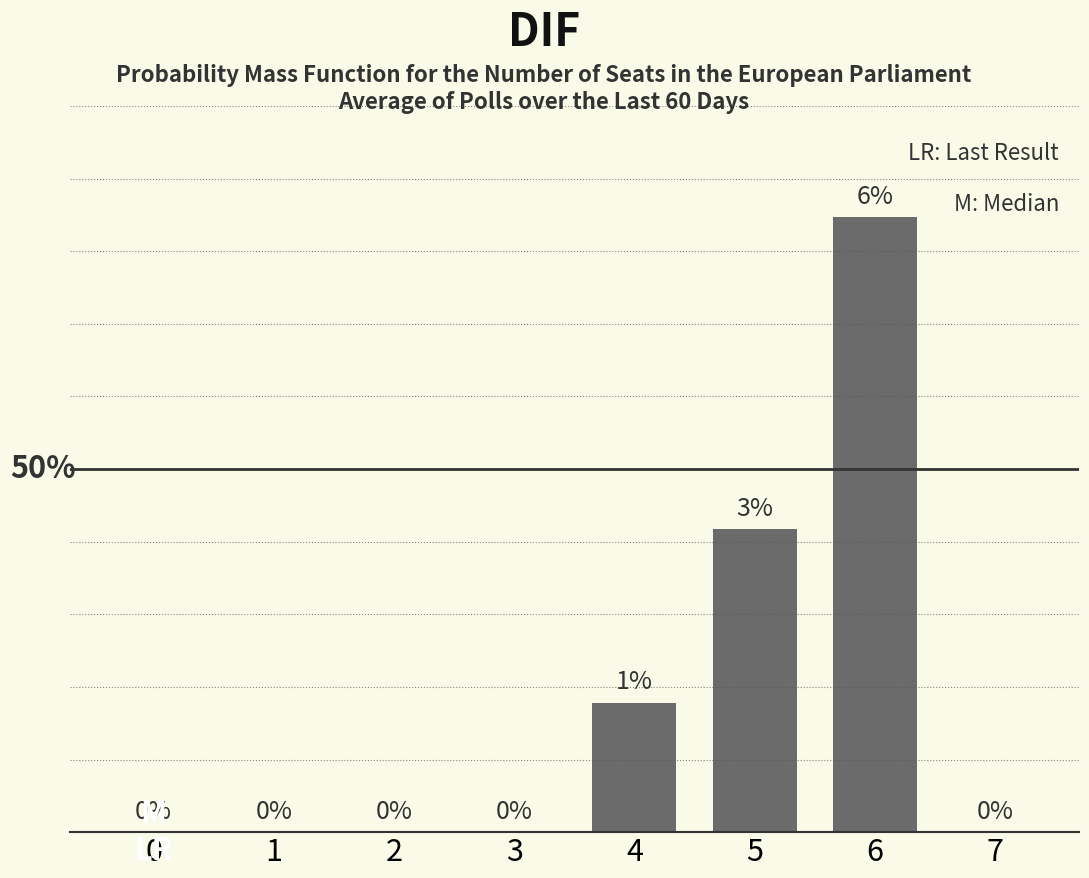

Count the number of categories in the chart.

8